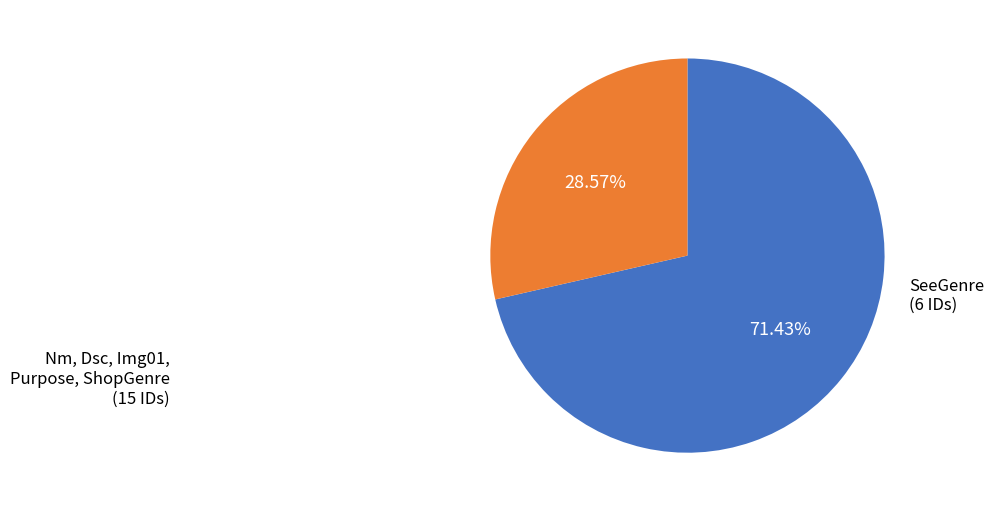

Is there a majority slice in this chart?

Yes